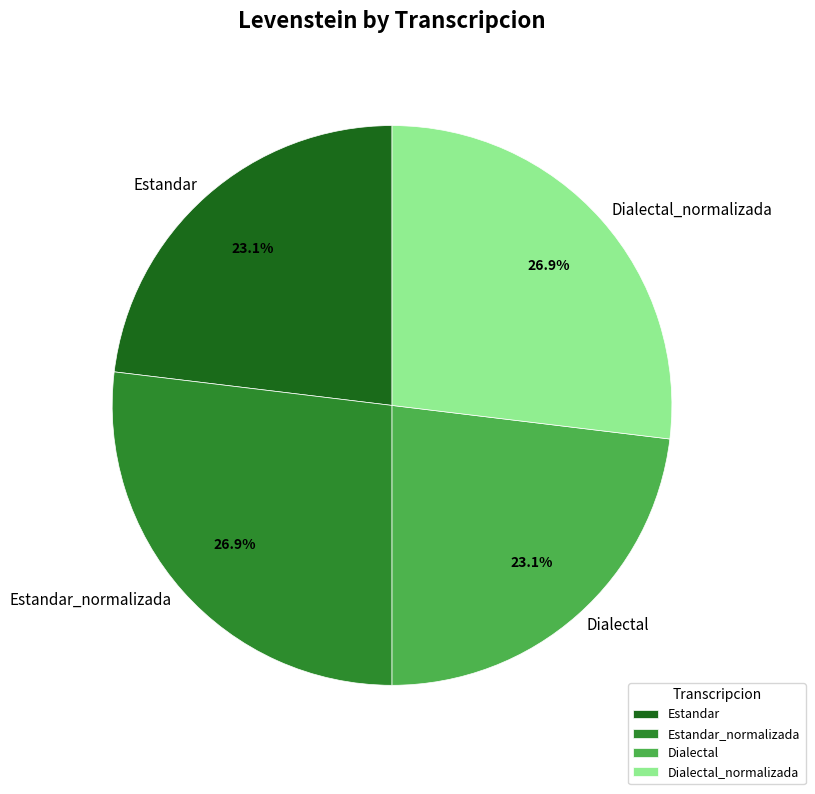

Is there a majority slice in this chart?

No